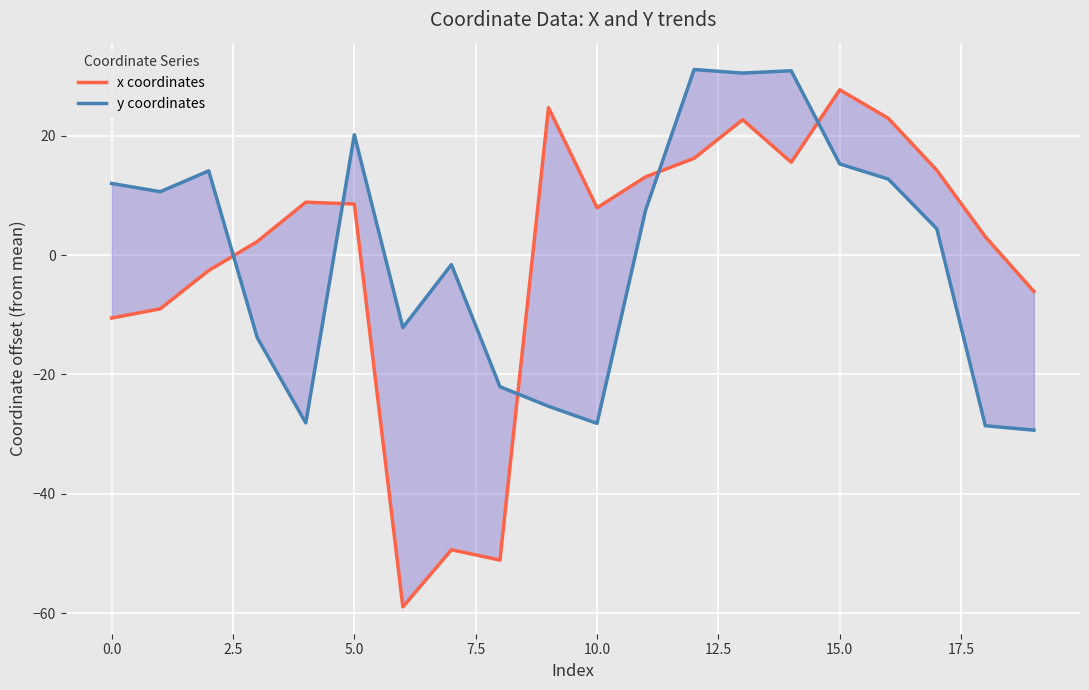

What is the minimum value shown in the chart?

-59.0